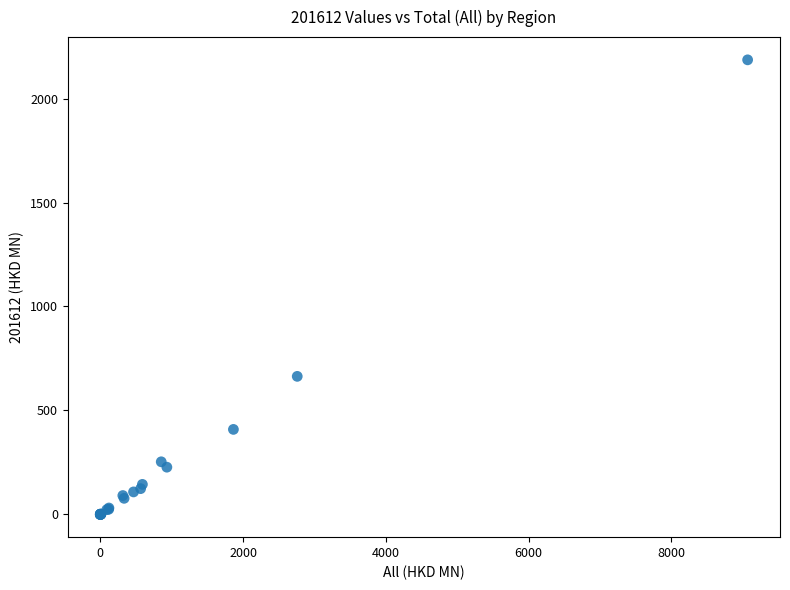

What Y value in the scatter plot is closest to 1093?

664.1